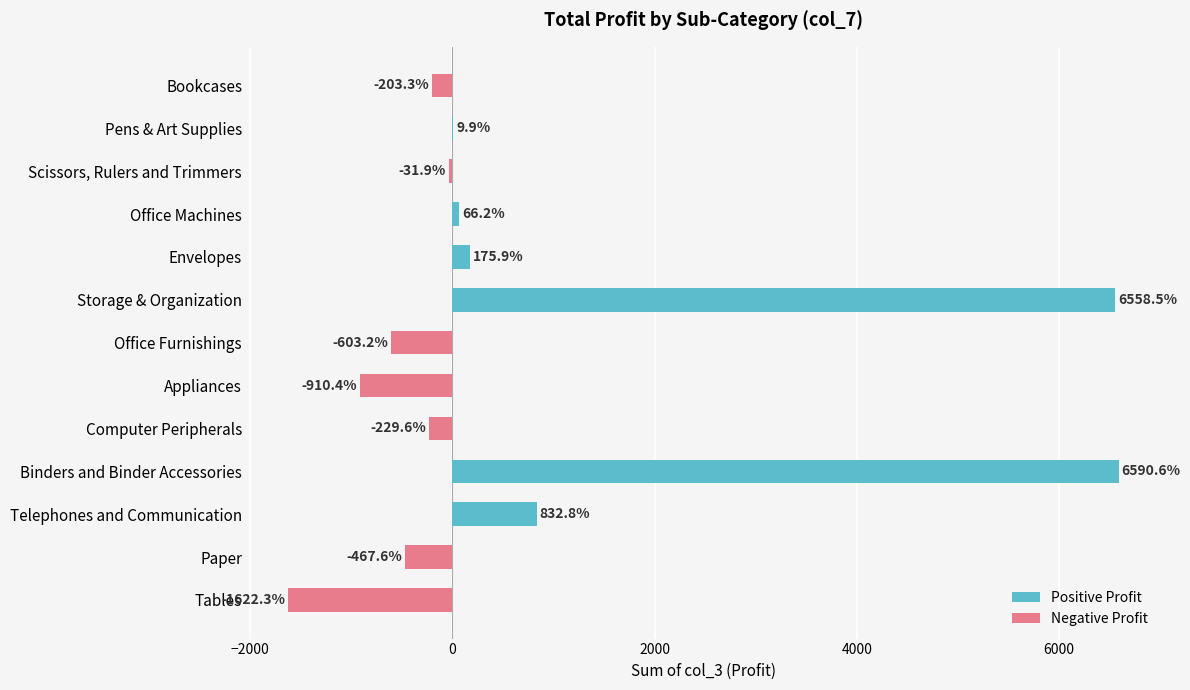

What is the sum of all values?

10165.6